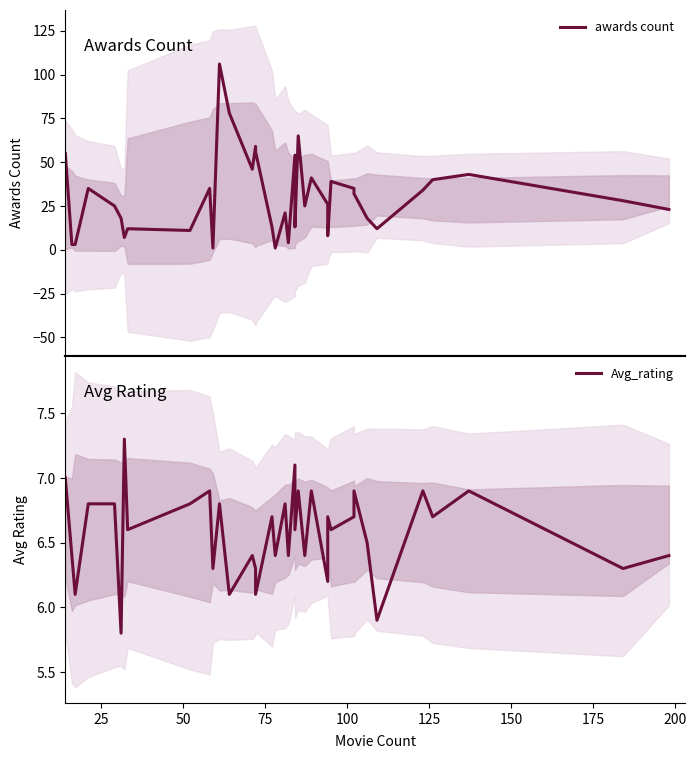

Reading left to right, list all the values displayed in this chart.

awards count: 55.0	3.0	3.0	35.0	25.0	18.0	7.0	12.0	11.0	35.0	1.0	106.0	78.0	46.0	59.0	56.0	13.0	1.0	21.0	4.0	54.0	13.0	65.0	25.0	41.0	26.0	8.0	39.0	35.0	32.0	18.0	12.0	34.0	40.0	43.0	28.0	23.0
Avg_rating: 7.0	6.4	6.1	6.8	6.8	5.8	7.3	6.6	6.8	6.9	6.3	6.8	6.1	6.4	6.3	6.1	6.7	6.4	6.8	6.4	7.1	6.6	6.9	6.4	6.9	6.2	6.7	6.6	6.7	6.9	6.5	5.9	6.9	6.7	6.9	6.3	6.4